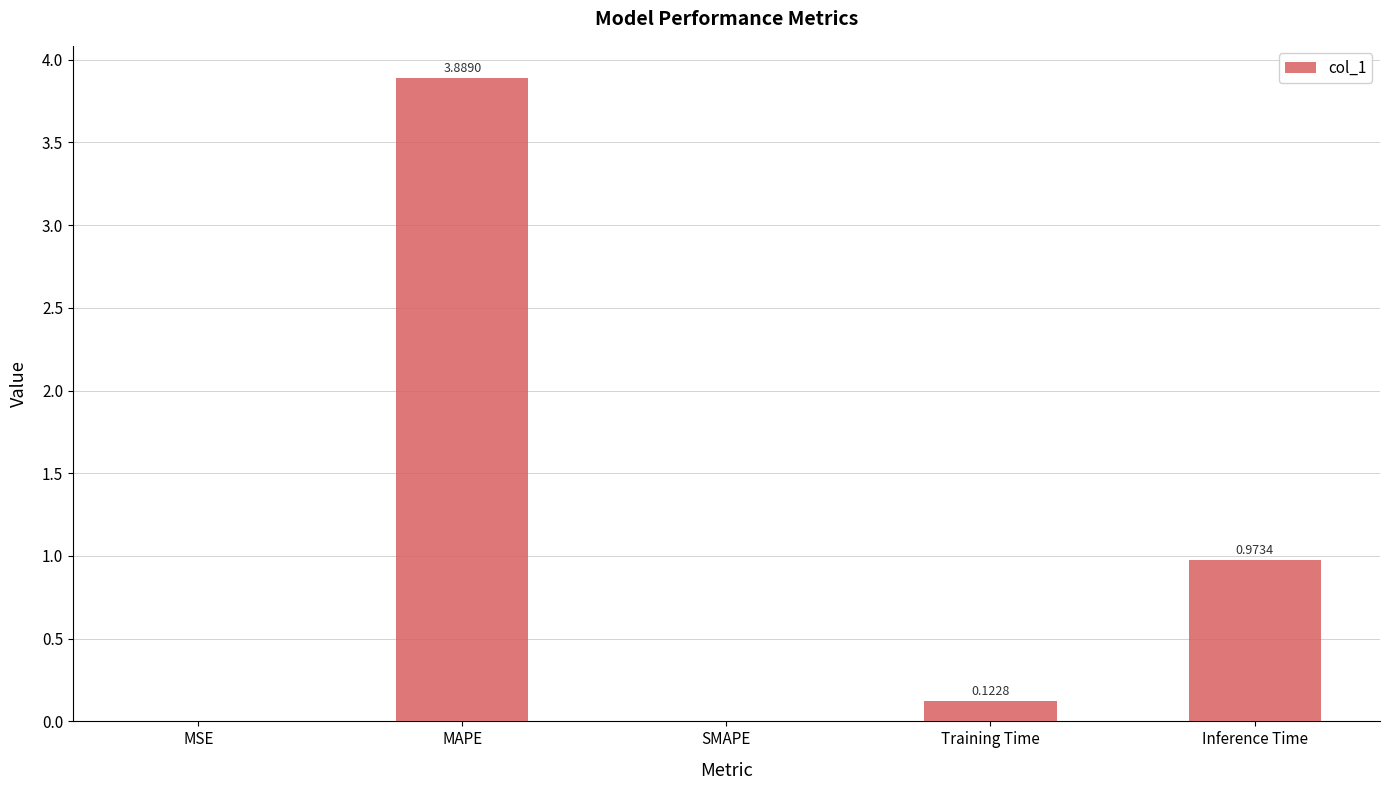

True or false: the data shows 0.0 at MSE.

True